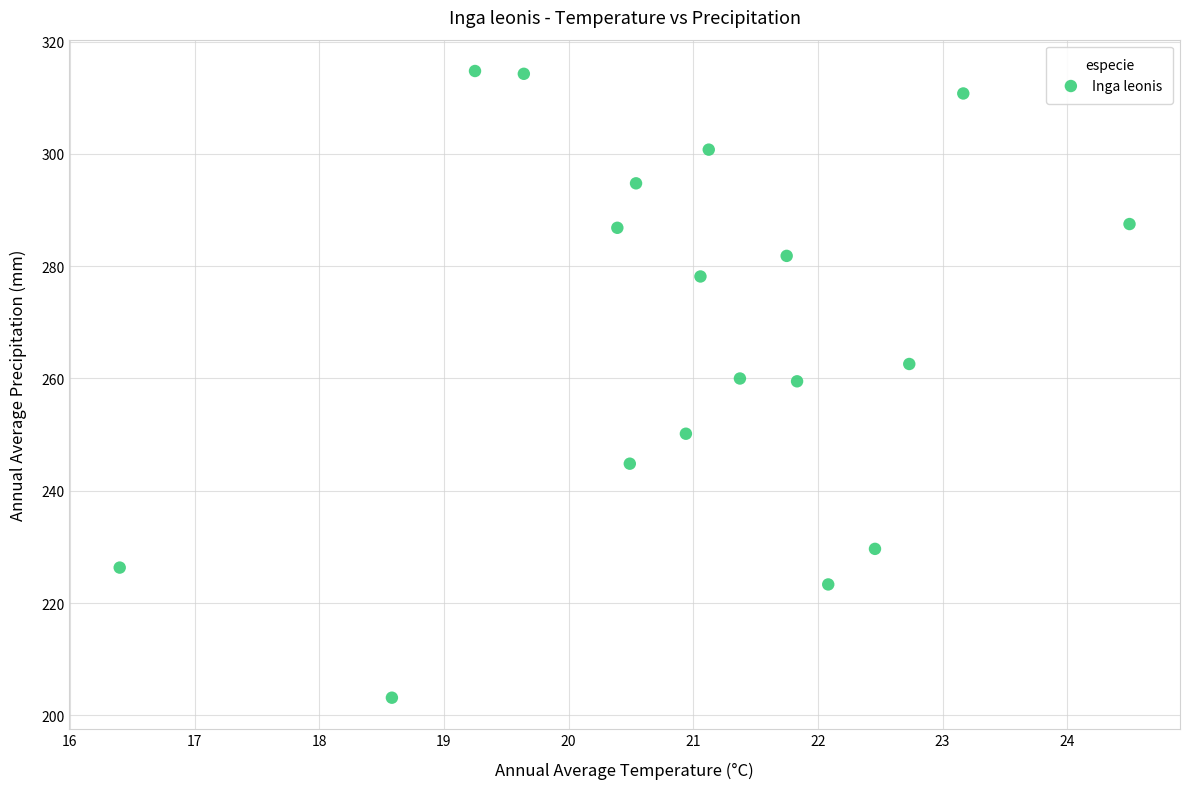

What is the range of X values (max minus min)?

8.1